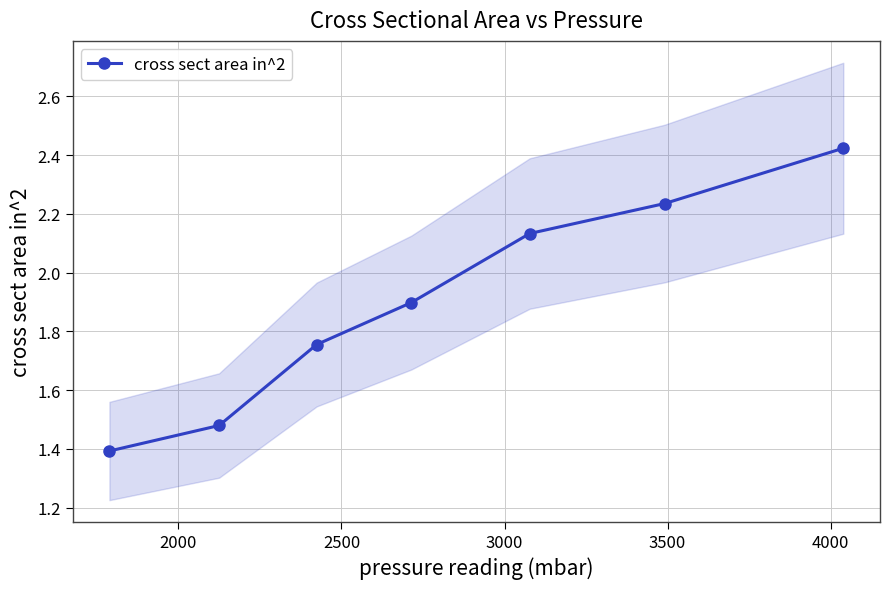

What is the greatest value displayed?

2.4